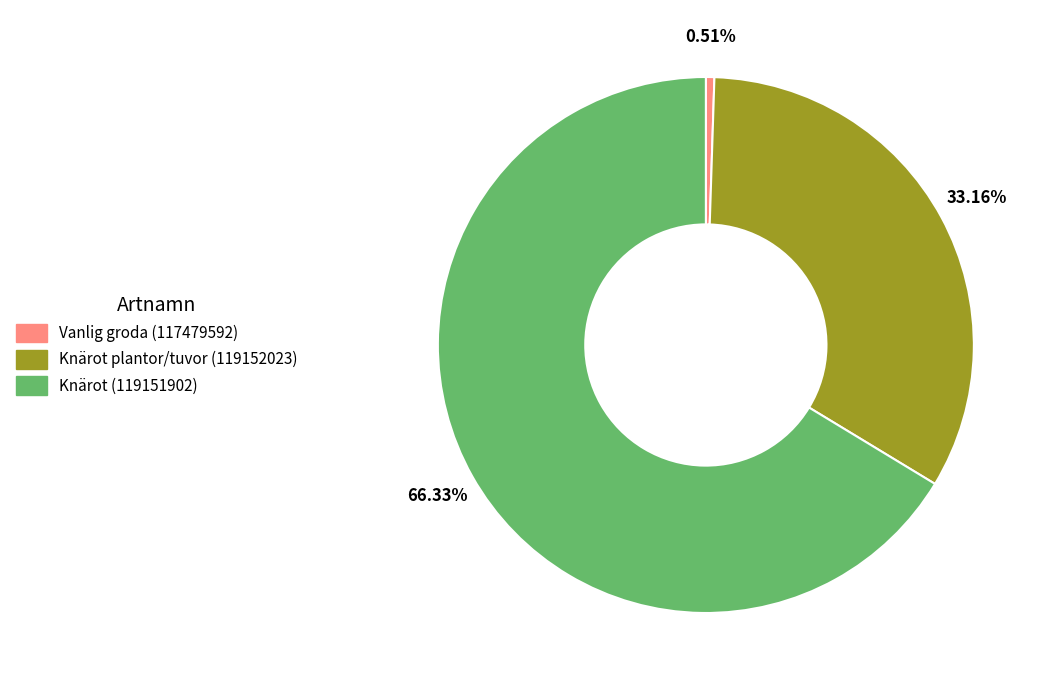

Does Knärot (119151902) account for over 50% of the chart?

Yes